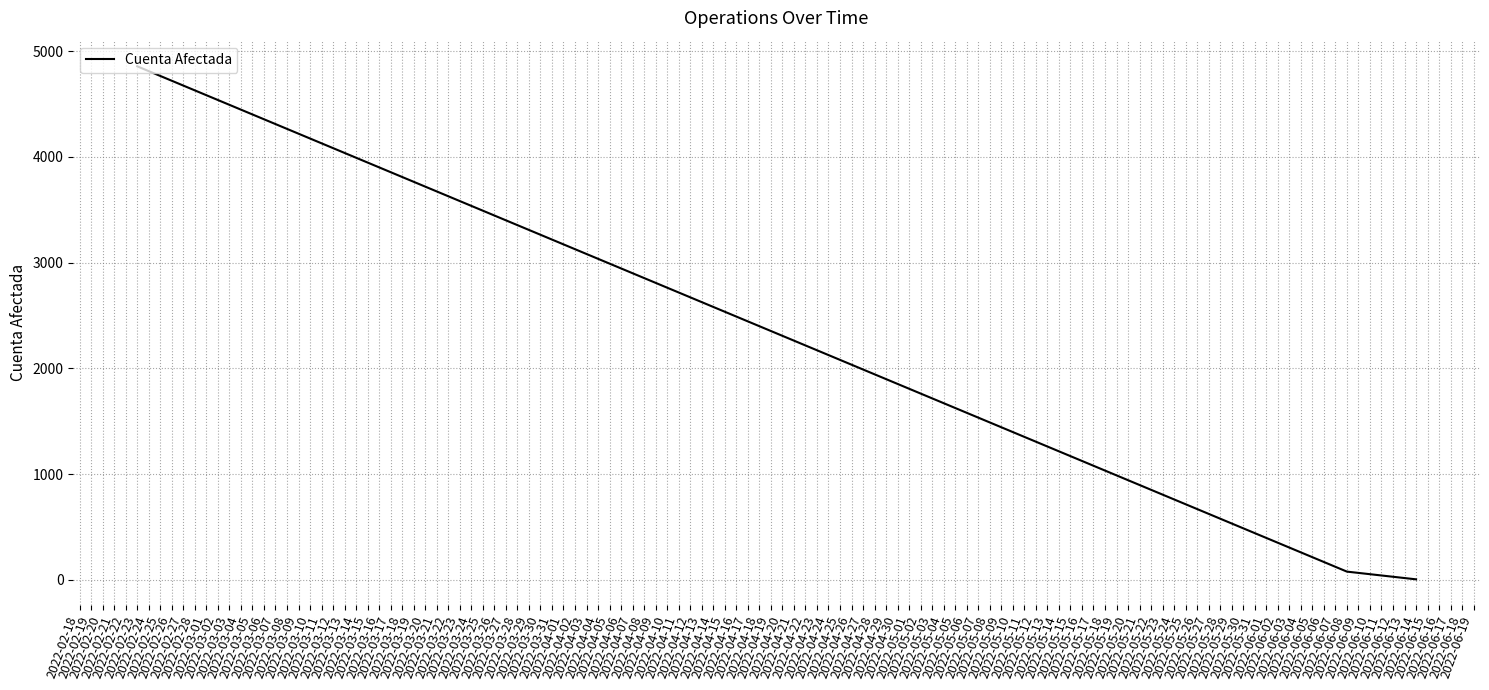

Reading right to left, extract all data points from this chart.

4	77	4858